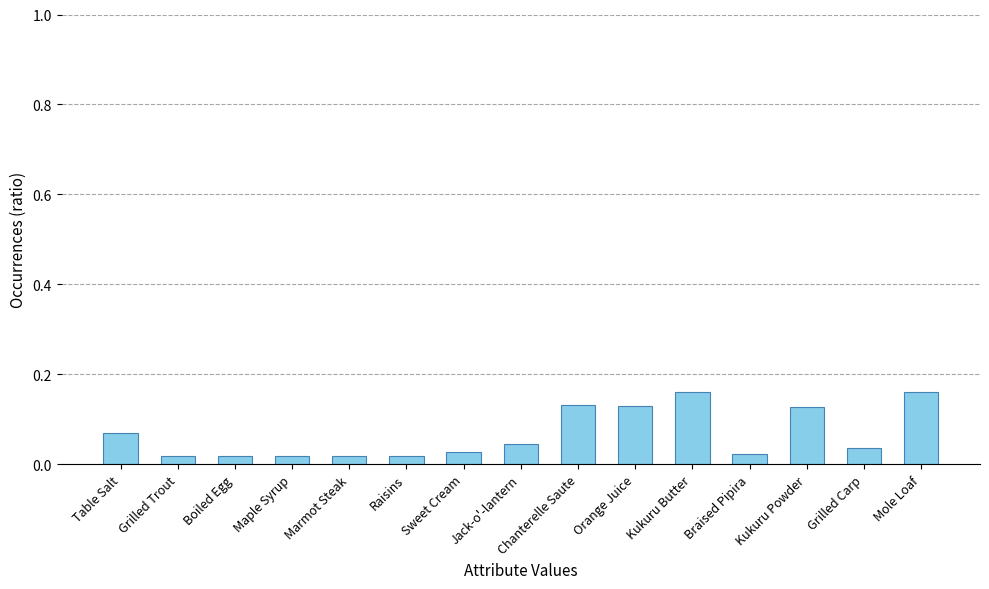

Are the bars grouped side by side (vs. stacked)?

No